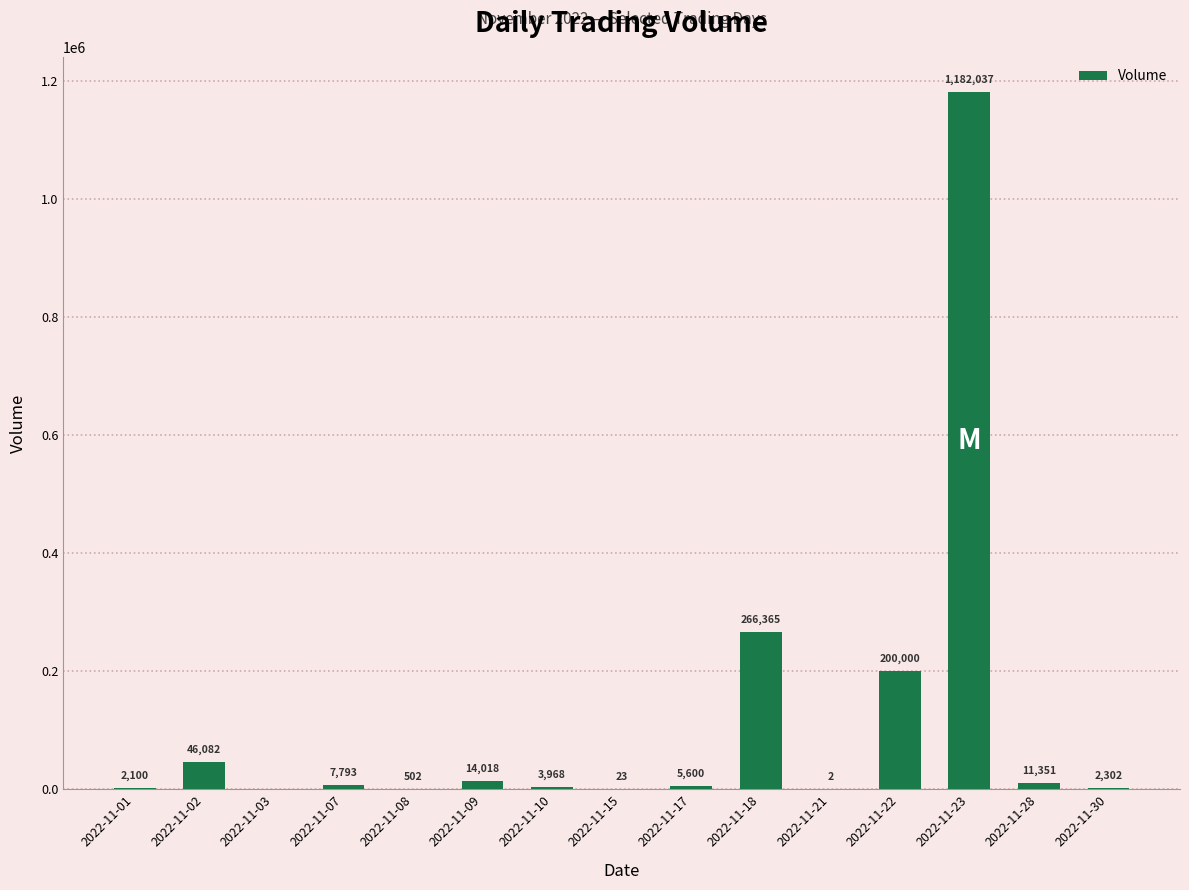

Read the value at 2022-11-15.

23